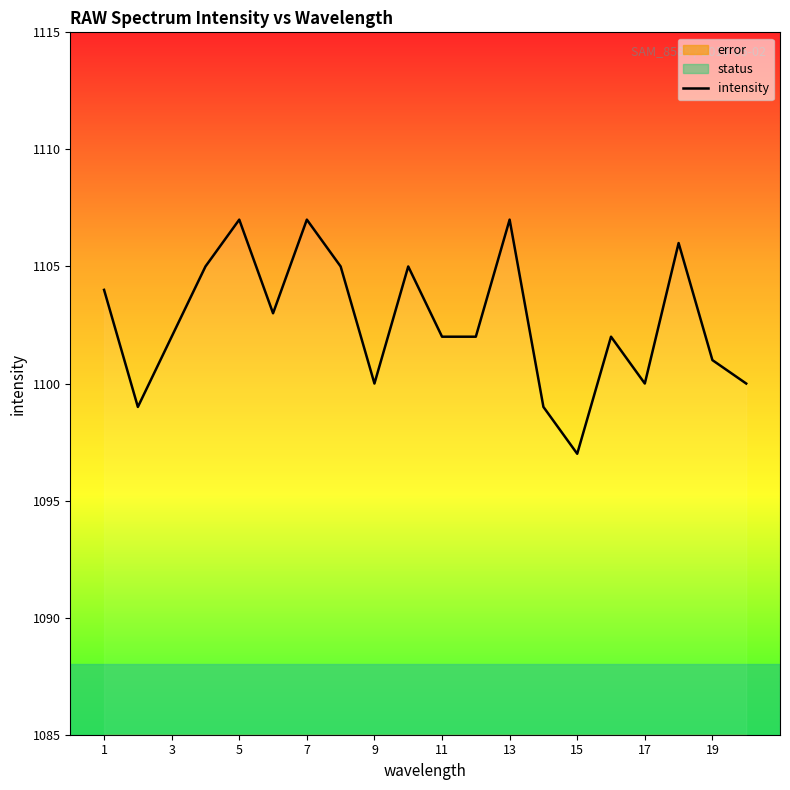

Is it true that intensity equals 1097 at 15?

True